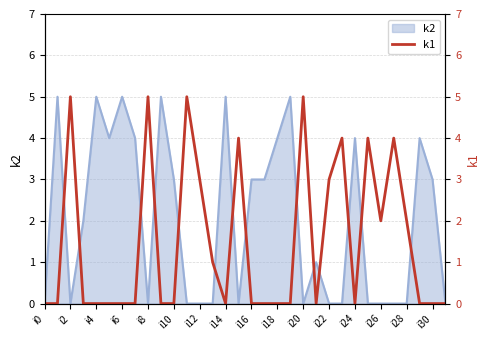

How many lines are shown in the chart?

1